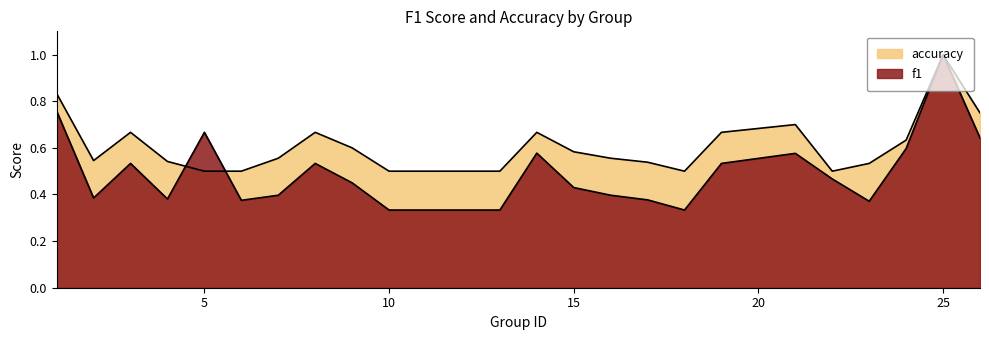

Read the f1 value at 12.

0.3